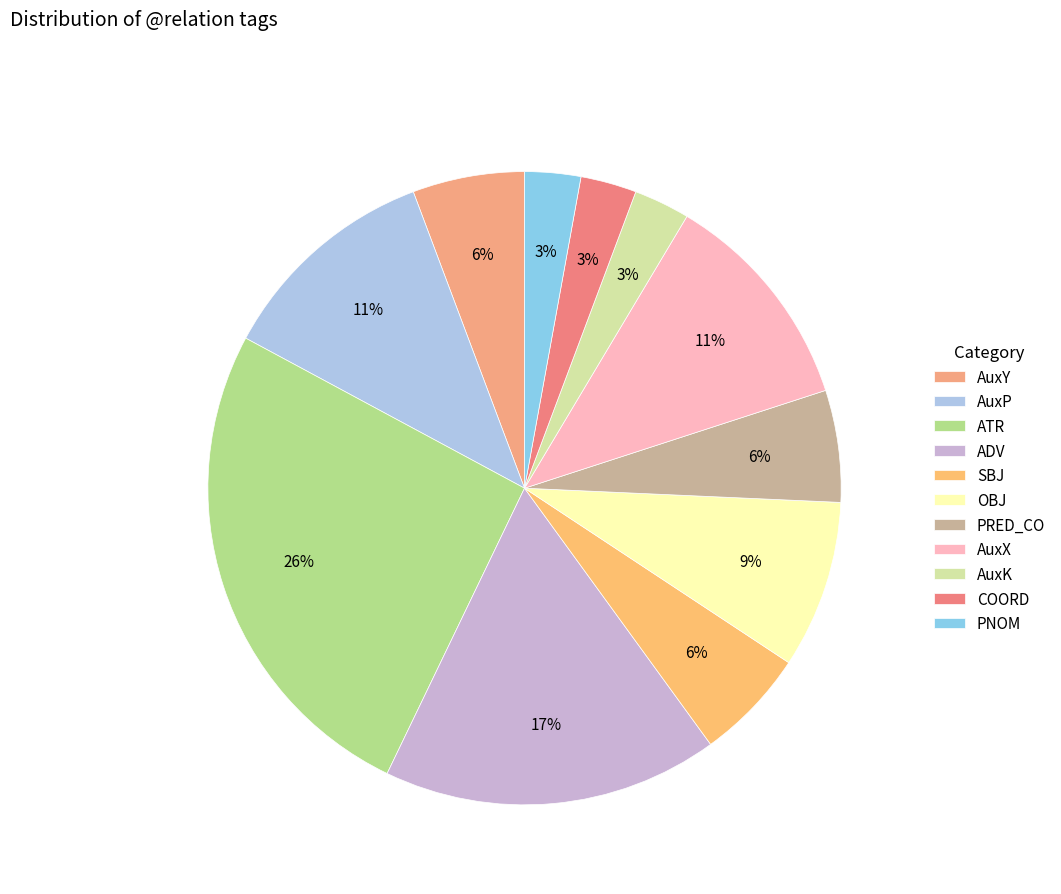

What percentage do COORD and PRED_CO together represent?

8.6%